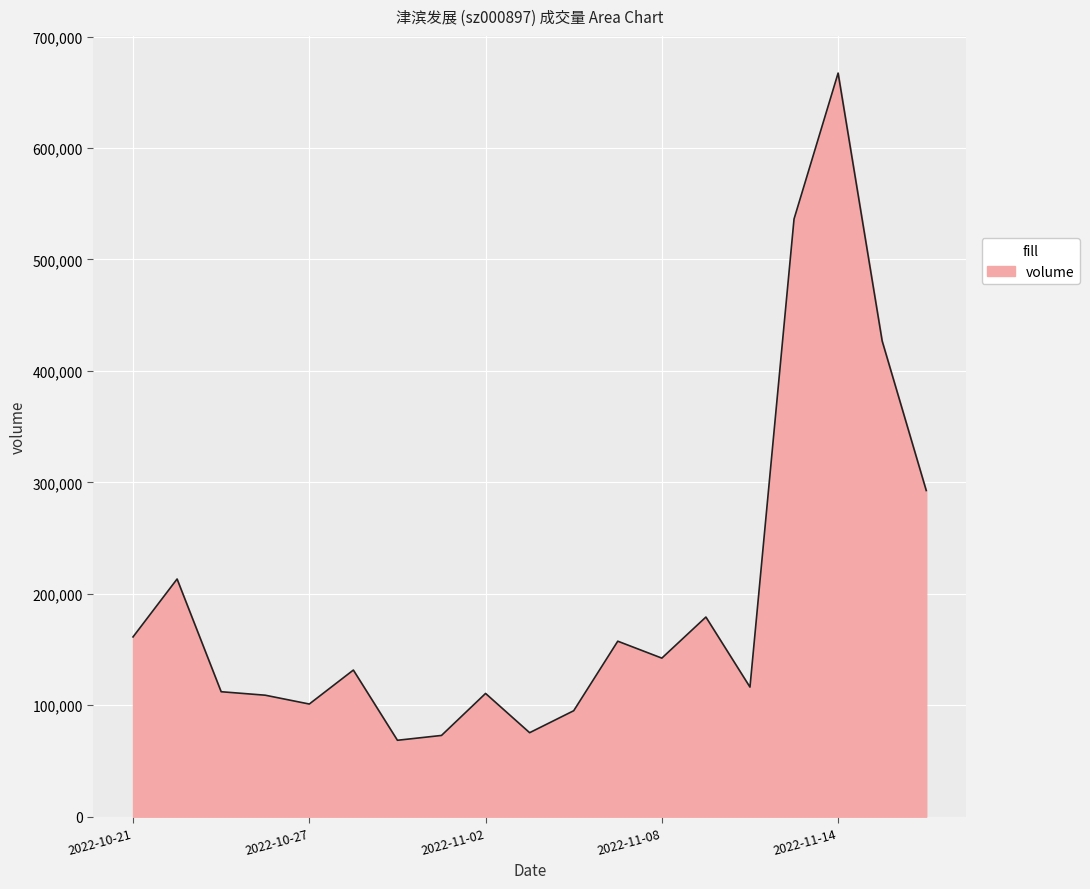

What is the greatest value displayed?

667239